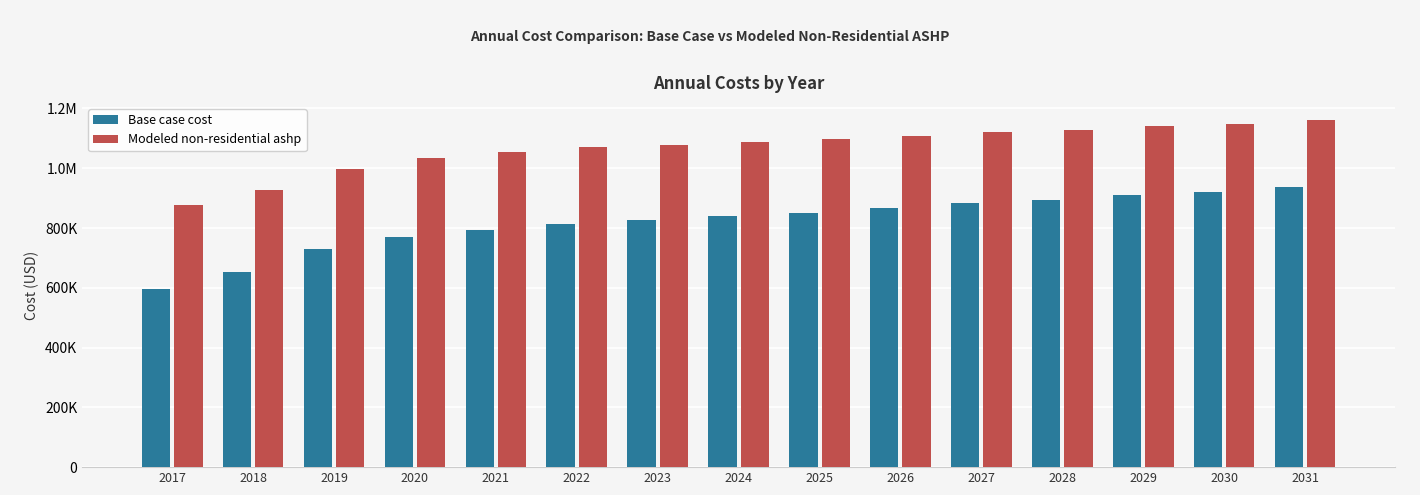

What is the sum of all Modeled non-residential ashp values?

16031322.5